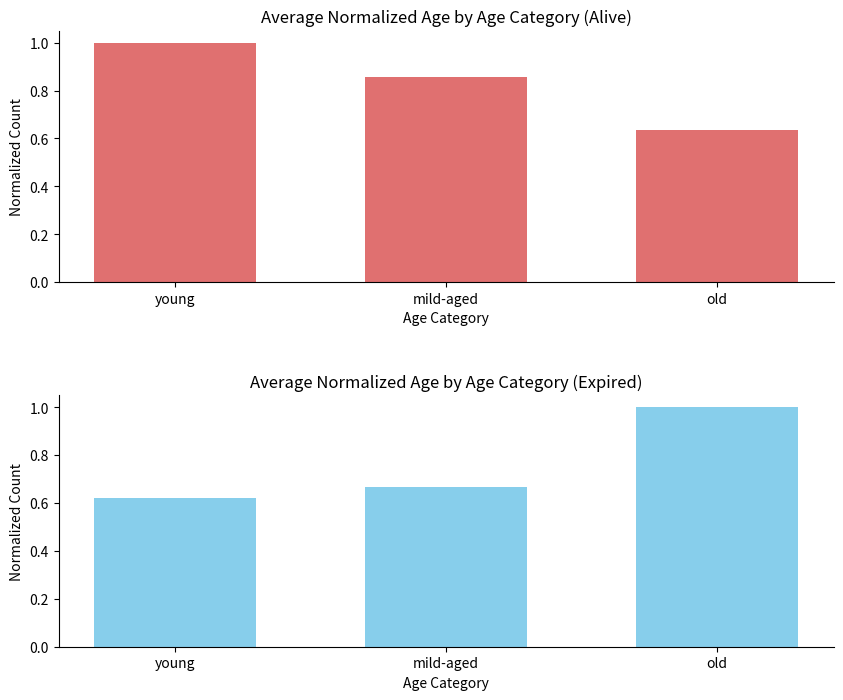

How many Alive values are between 0 and 1?

3